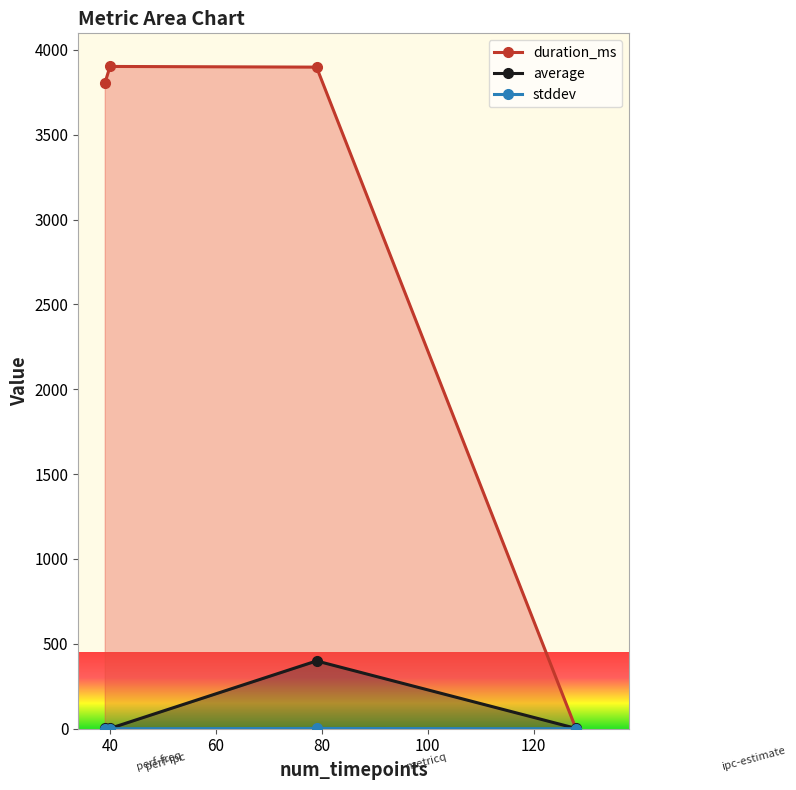

How many lines are shown in the chart?

3